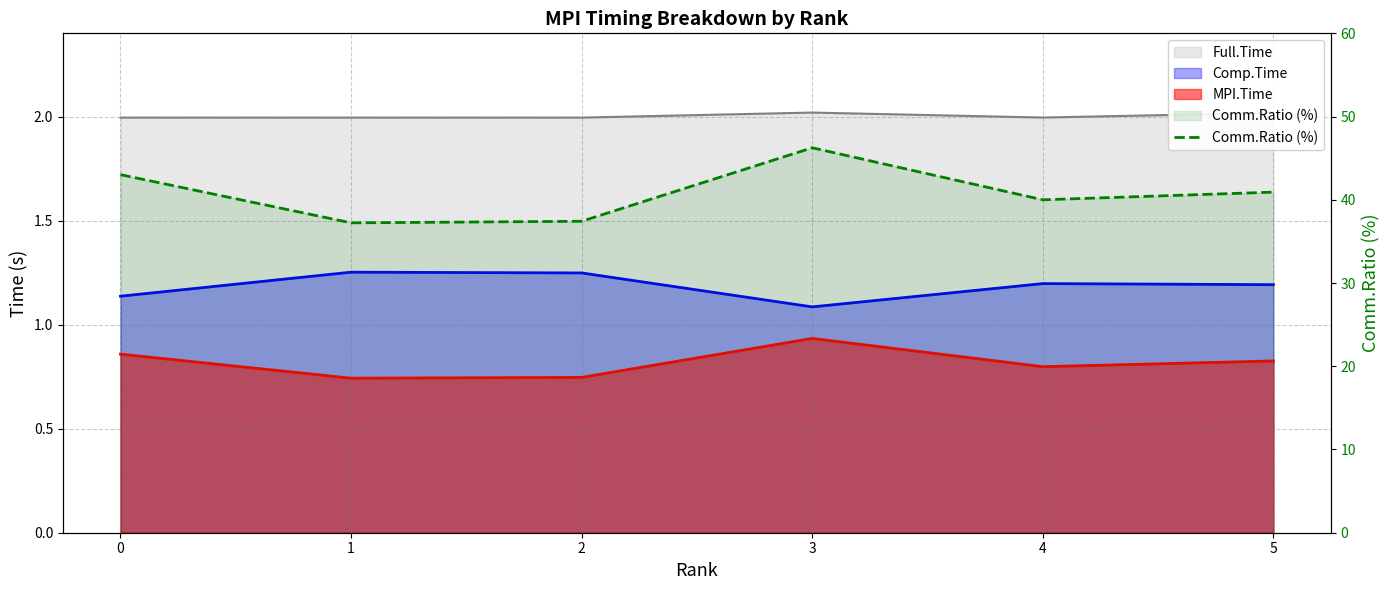

What is the average value?

40.8